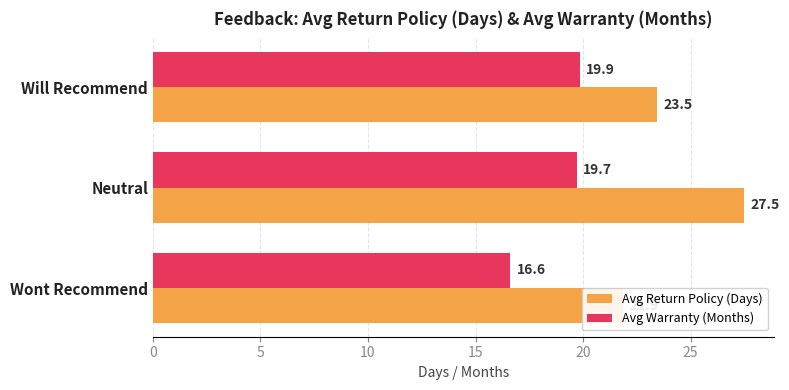

What is the sum of all Avg Warranty (Months) values?

56.2